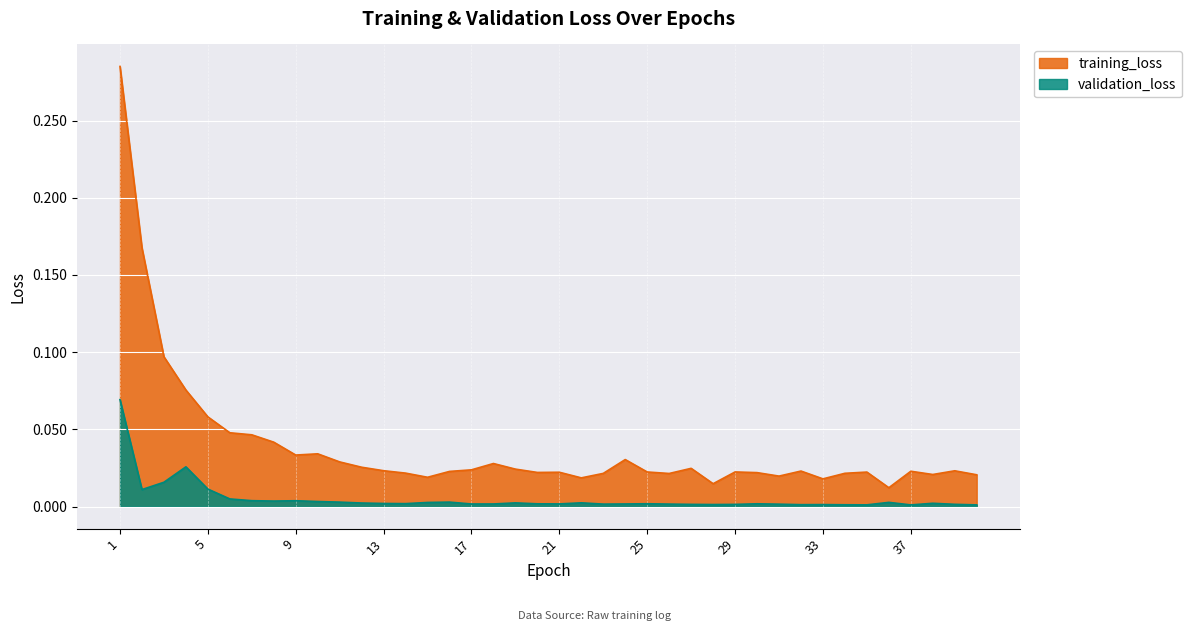

How many lines are shown in the chart?

2